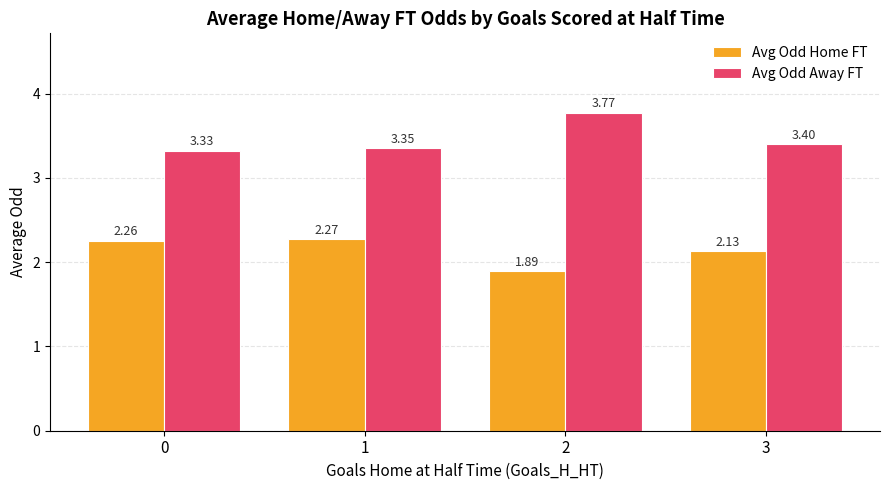

Rank the categories by Avg Odd Away FT value from highest to lowest.

2, 3, 1, 0